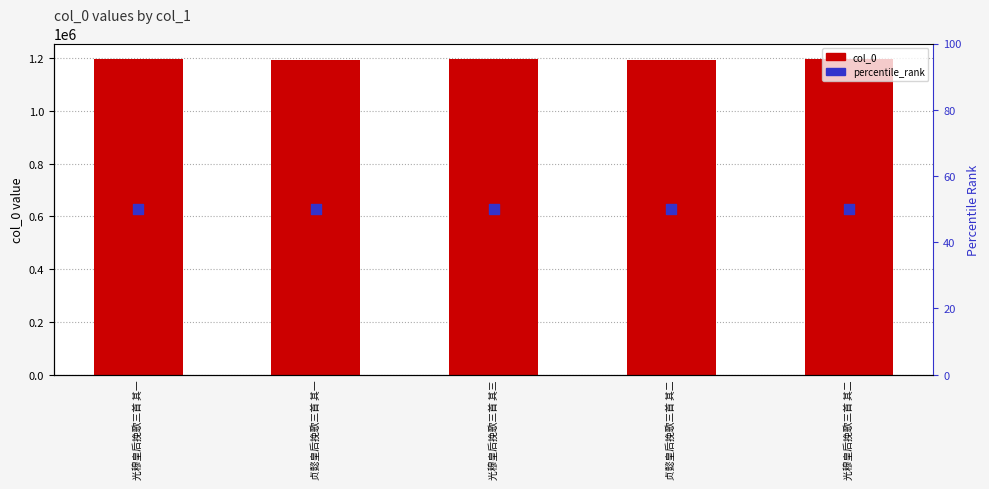

Which series has the largest Y range (max minus min)?

col_0